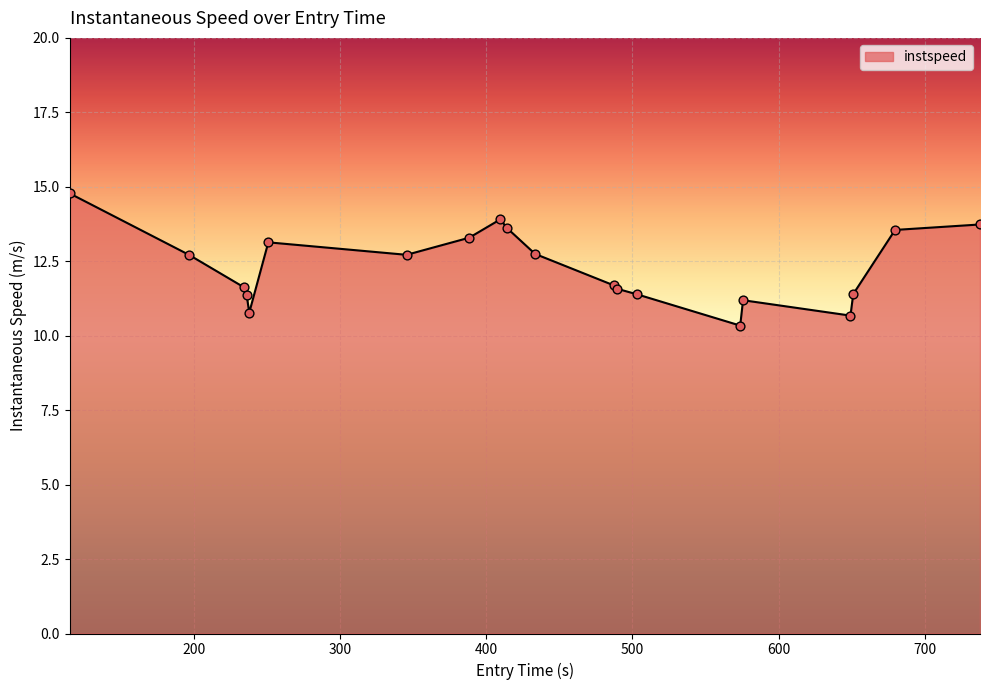

What is the greatest value displayed?

14.8